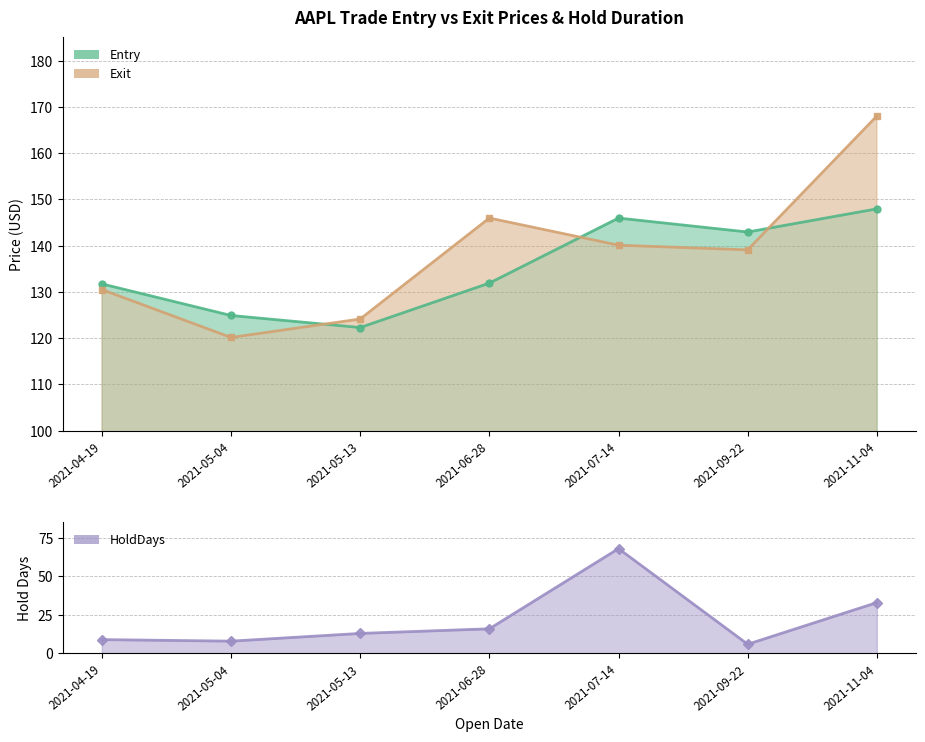

At how many categories does at least one series exceed 63?

7